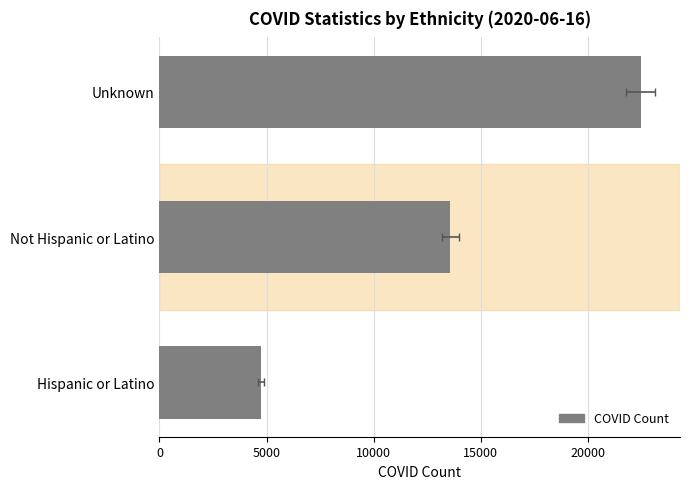

What is the change in value from Not Hispanic or Latino to Unknown?

+8896